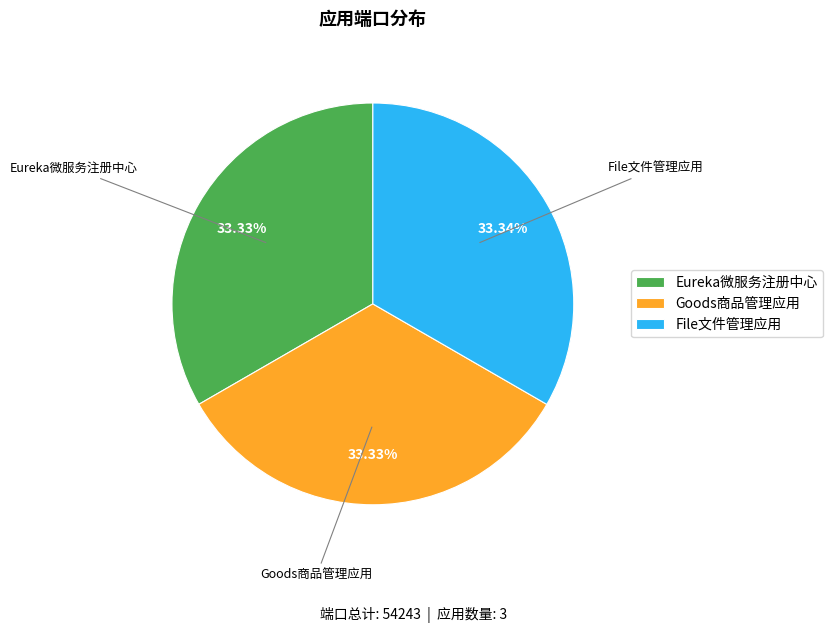

Approximately how many times larger is the value at Eureka微服务注册中心 compared to File文件管理应用?

1.0